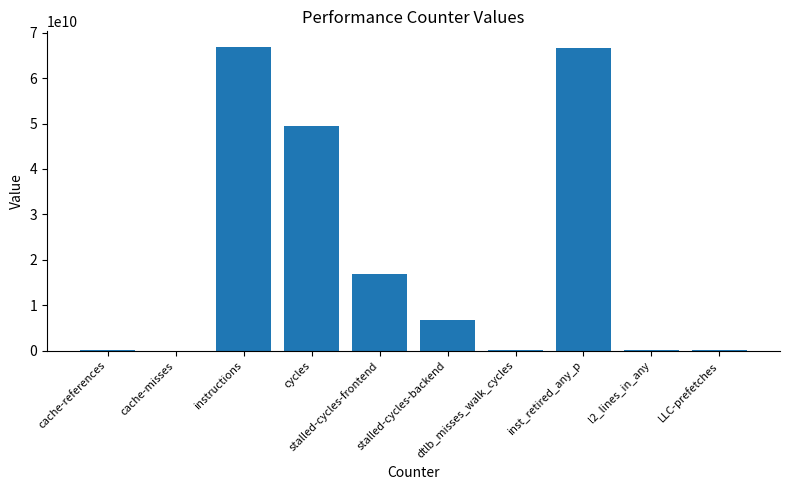

What is the sum of all values?

206929859081